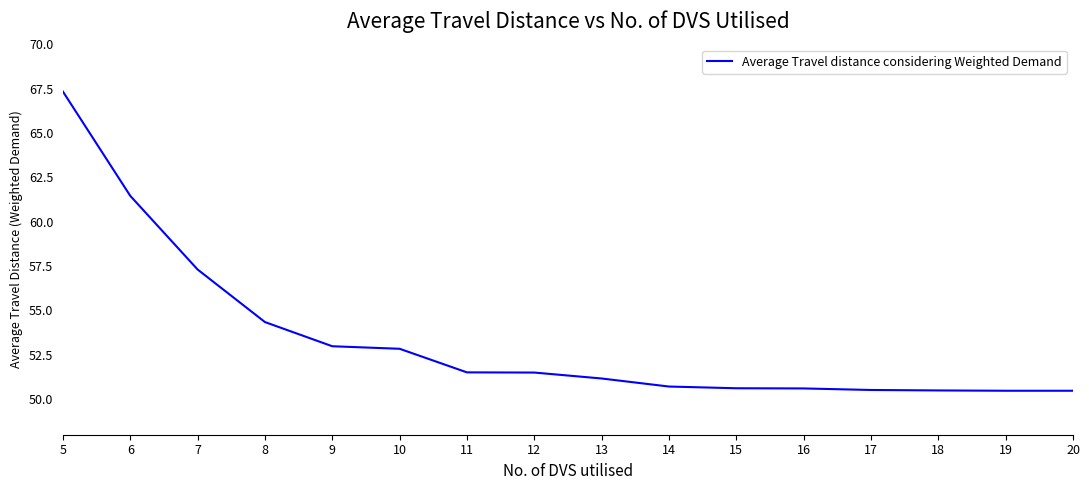

What is the difference between the maximum and minimum values?

16.9